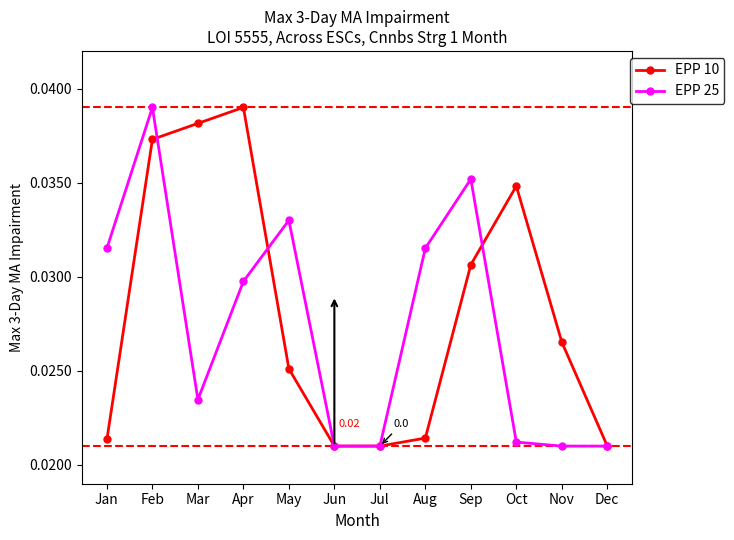

True or false: EPP 10 and EPP 25 intersect in this chart.

True